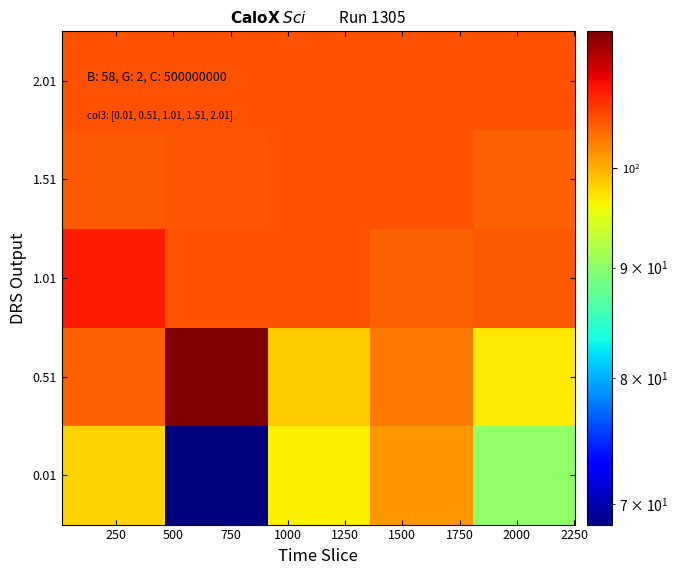

Which series has the largest range (max minus min)?

0.01